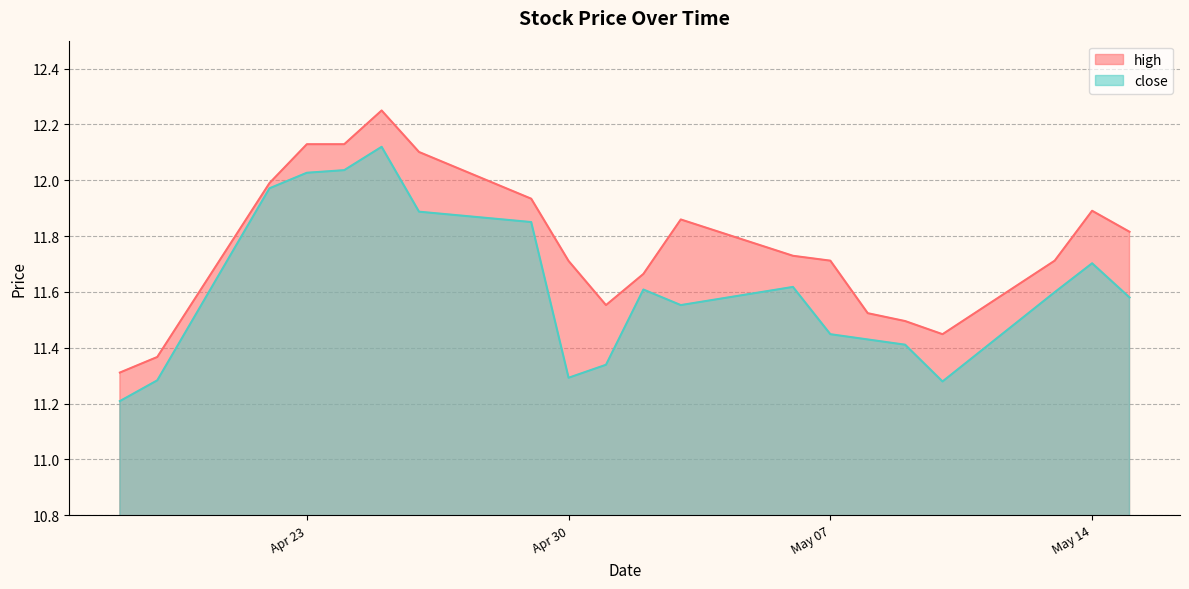

True or false: high and close intersect in this chart.

False